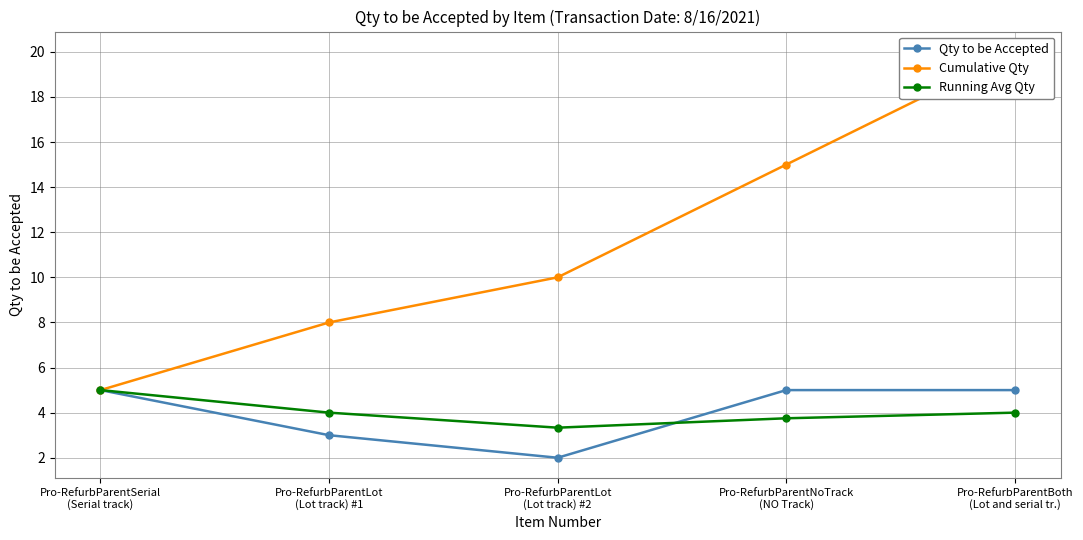

What is the maximum value for Qty to be Accepted?

5.0